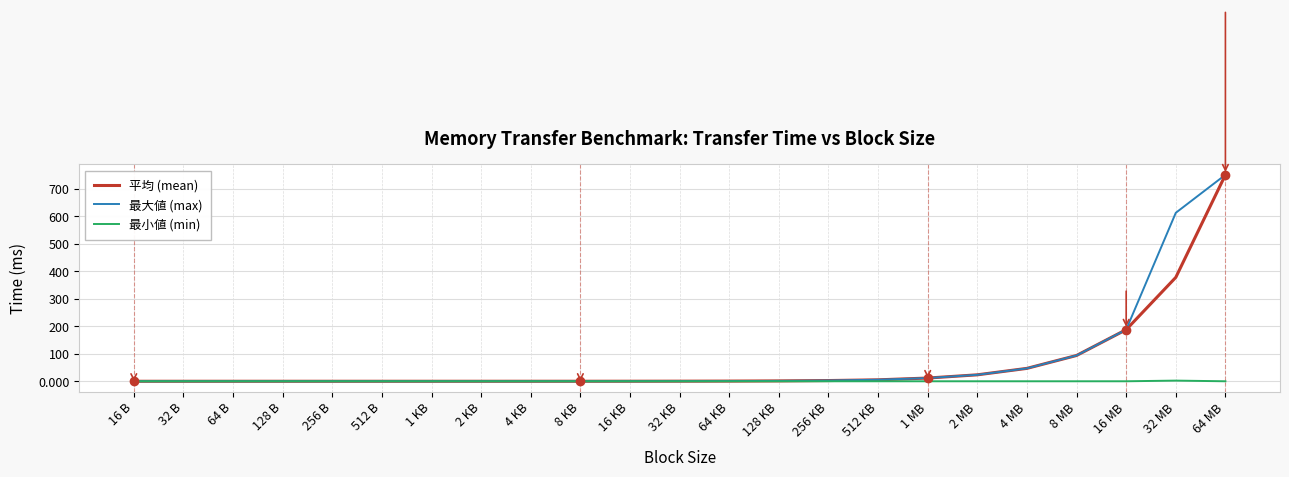

Which series changed the most between 4 KB and 16 MB?

最大値 (max)